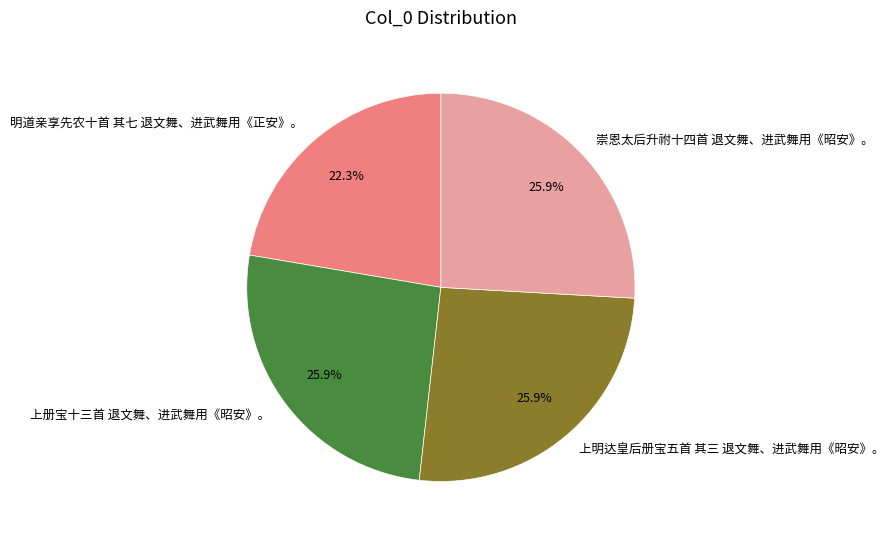

What portion of the pie excludes 崇恩太后升祔十四首 退文舞、进武舞用《昭安》。?

74.1%